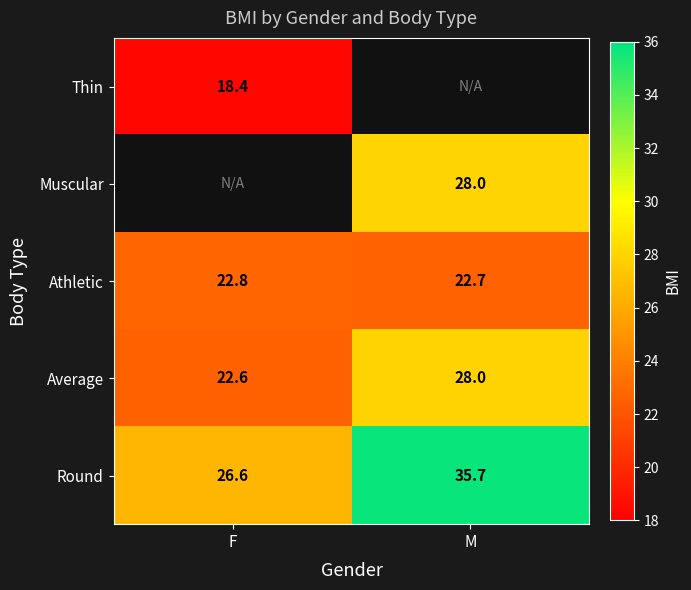

How many series are shown in this chart?

5